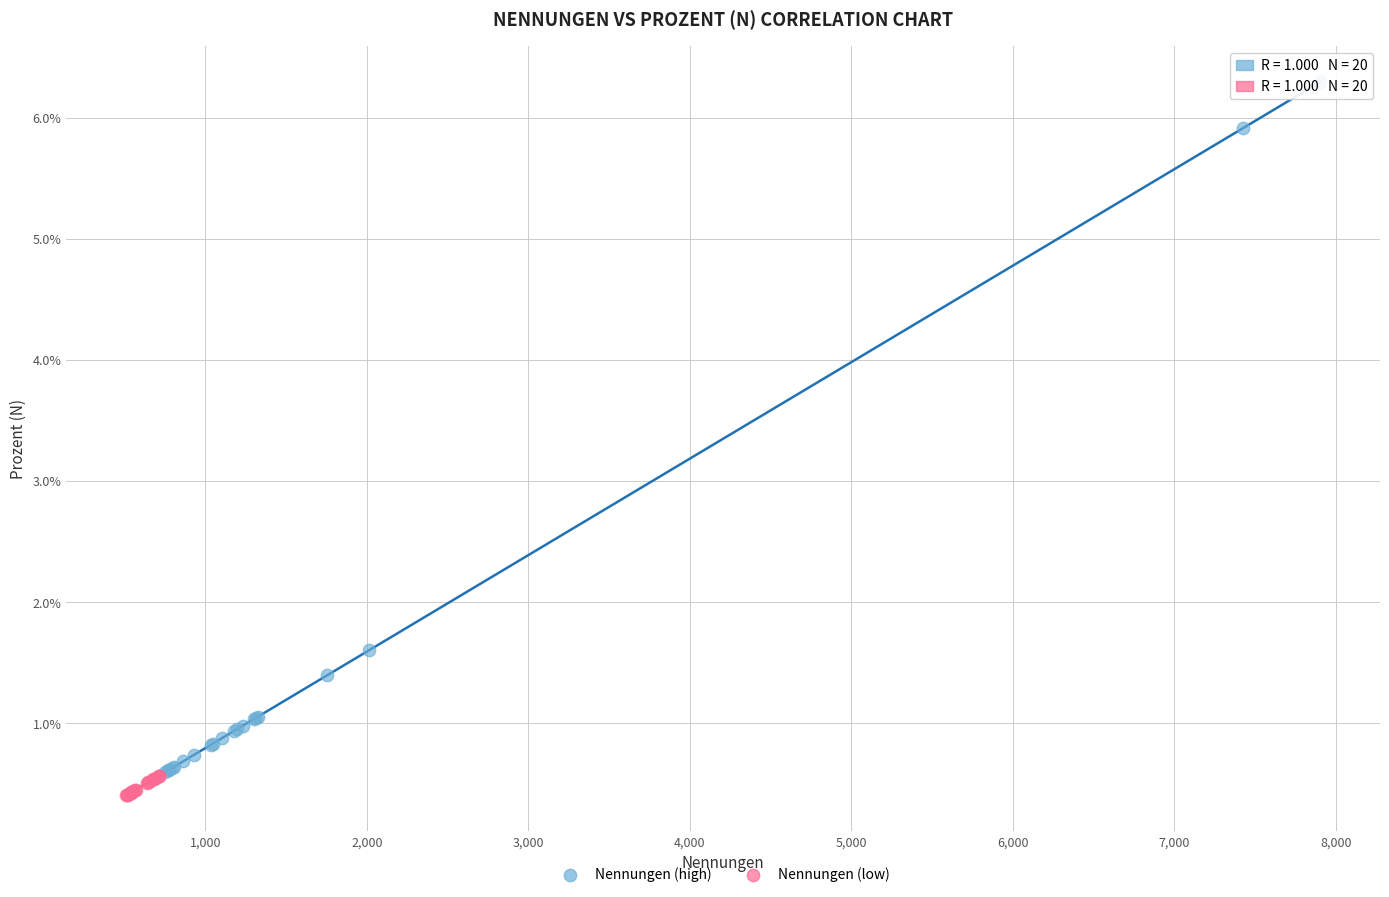

Which series contains the highest Y value?

Nennungen (high)